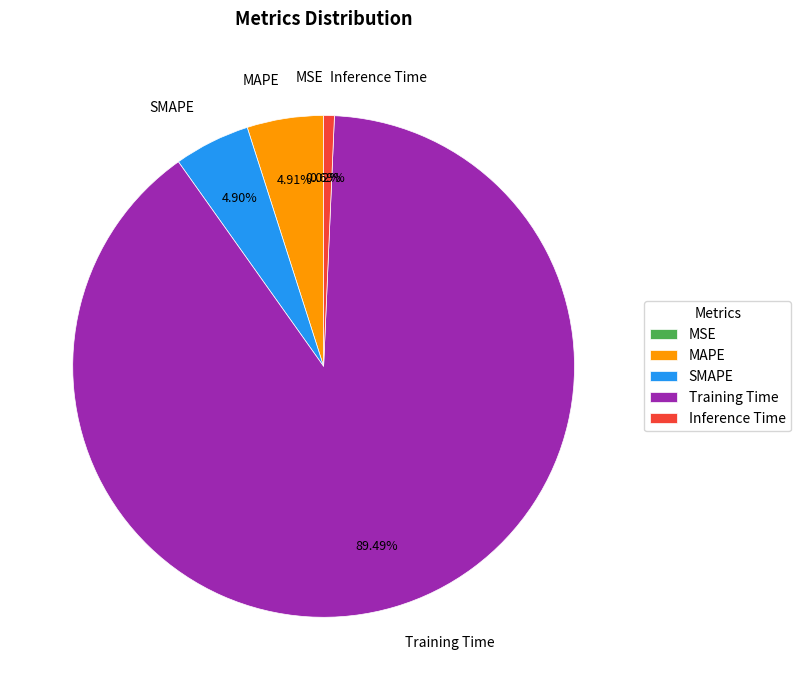

To the nearest percent, what is the difference between the largest and smallest slice percentages?

89%